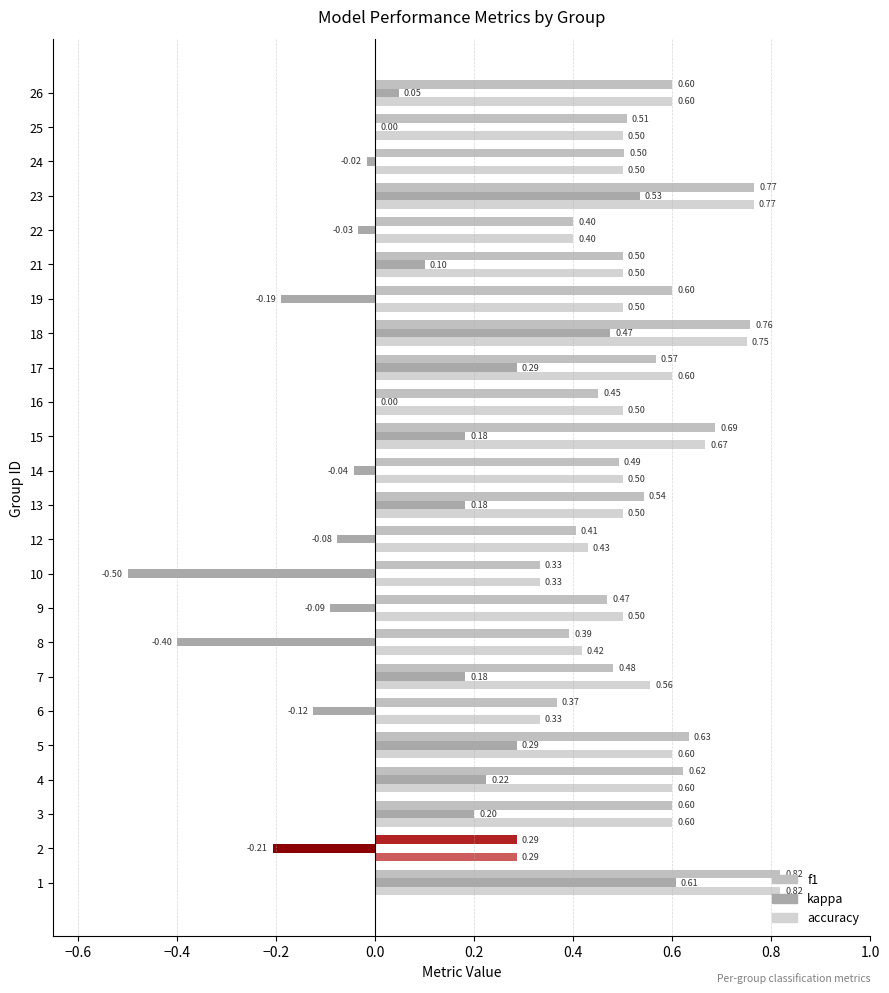

How many series are shown in this chart?

3